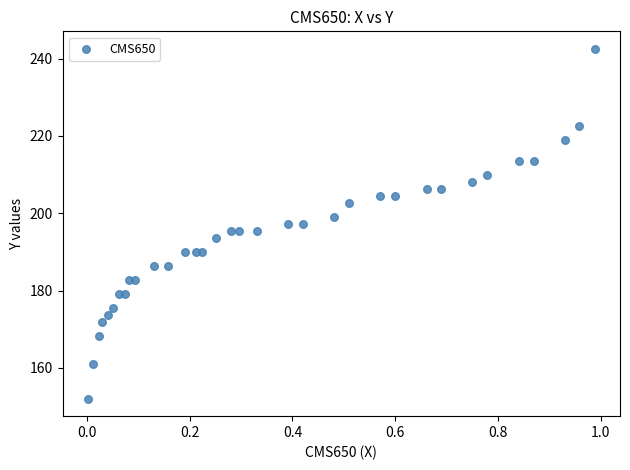

What is the range of X values (max minus min)?

1.0